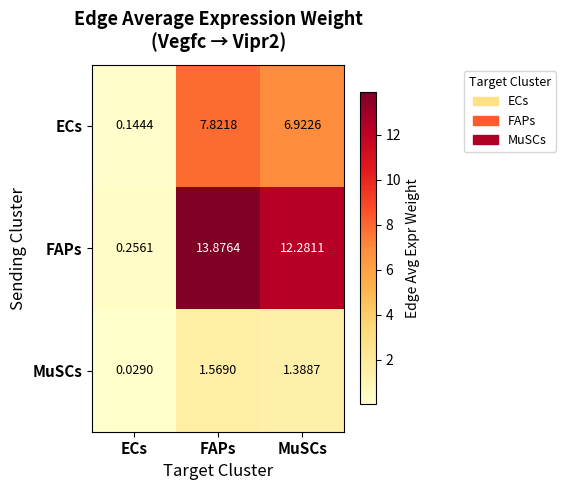

Which label corresponds to the smallest value in the chart?

ECs